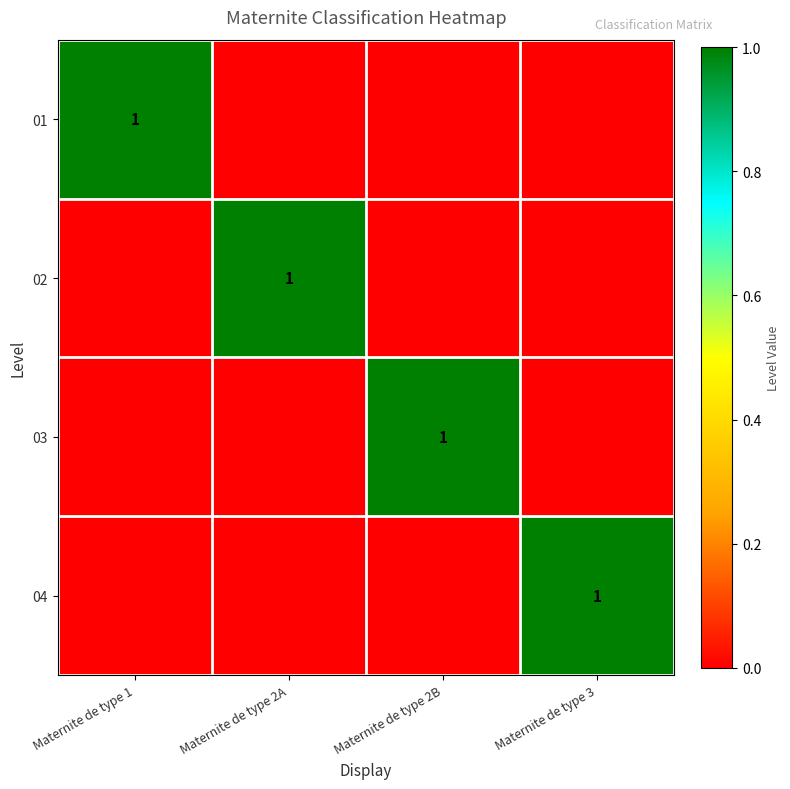

The 03 series shows 1 at Maternite de type 2B. True or false?

True